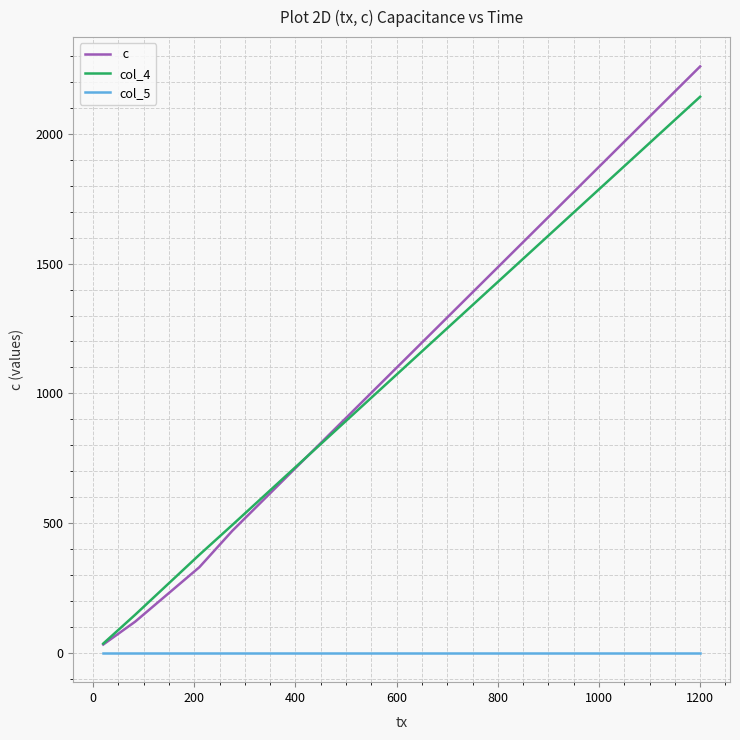

Reading left to right, what are all the values shown in this chart?

 c: 32.0	120.0	330.0	470.0	2260.0
col_4: 35.7	146.6	377.9	492.6	2143.2
col_5: 0.0	0.0	0.0	0.0	0.0